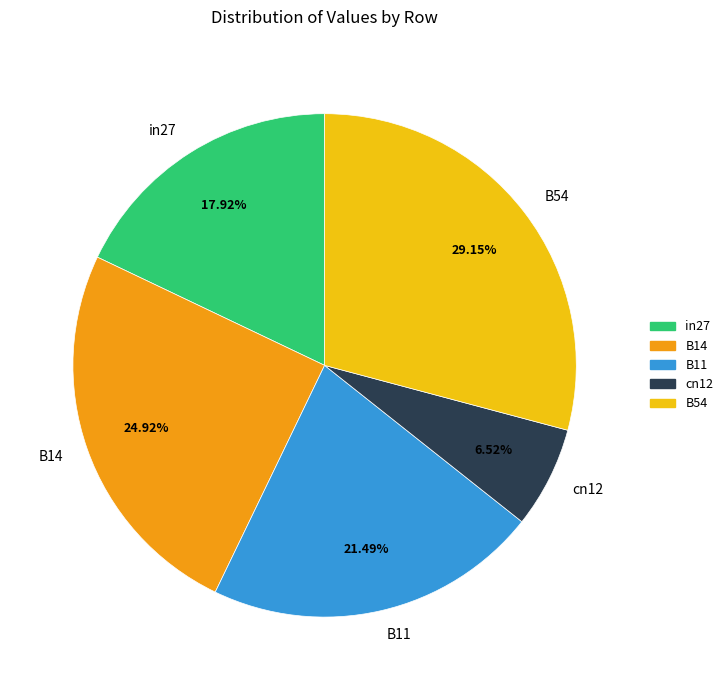

How many segments does this pie chart have?

5